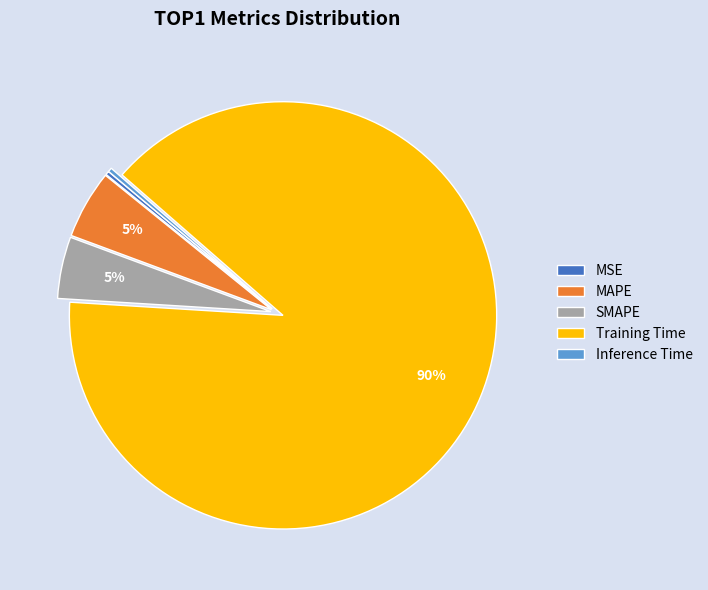

Which has a higher value, Training Time or Inference Time?

Training Time